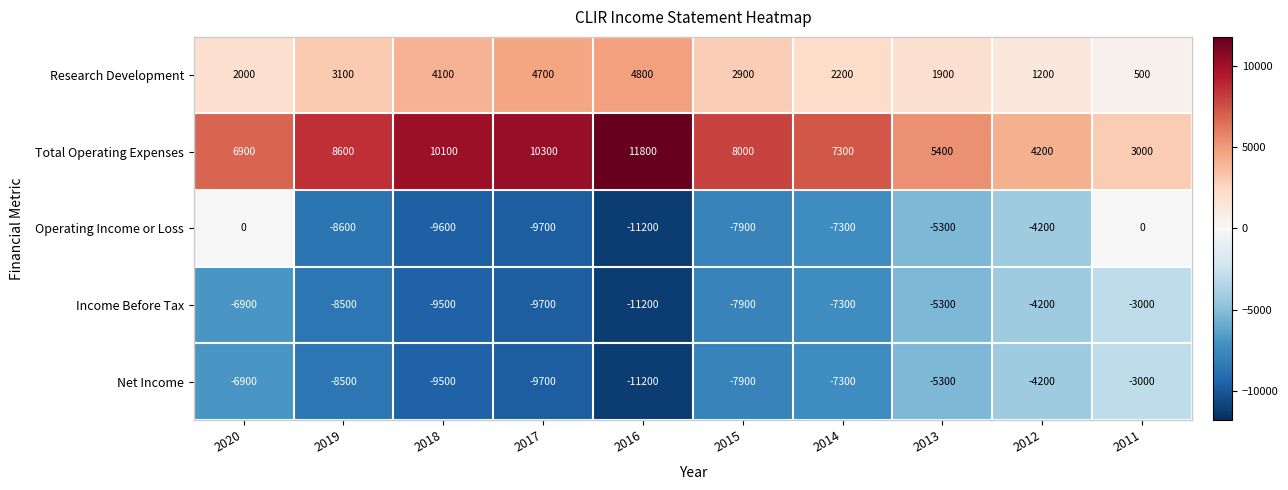

What is the minimum value for Income Before Tax?

-11200